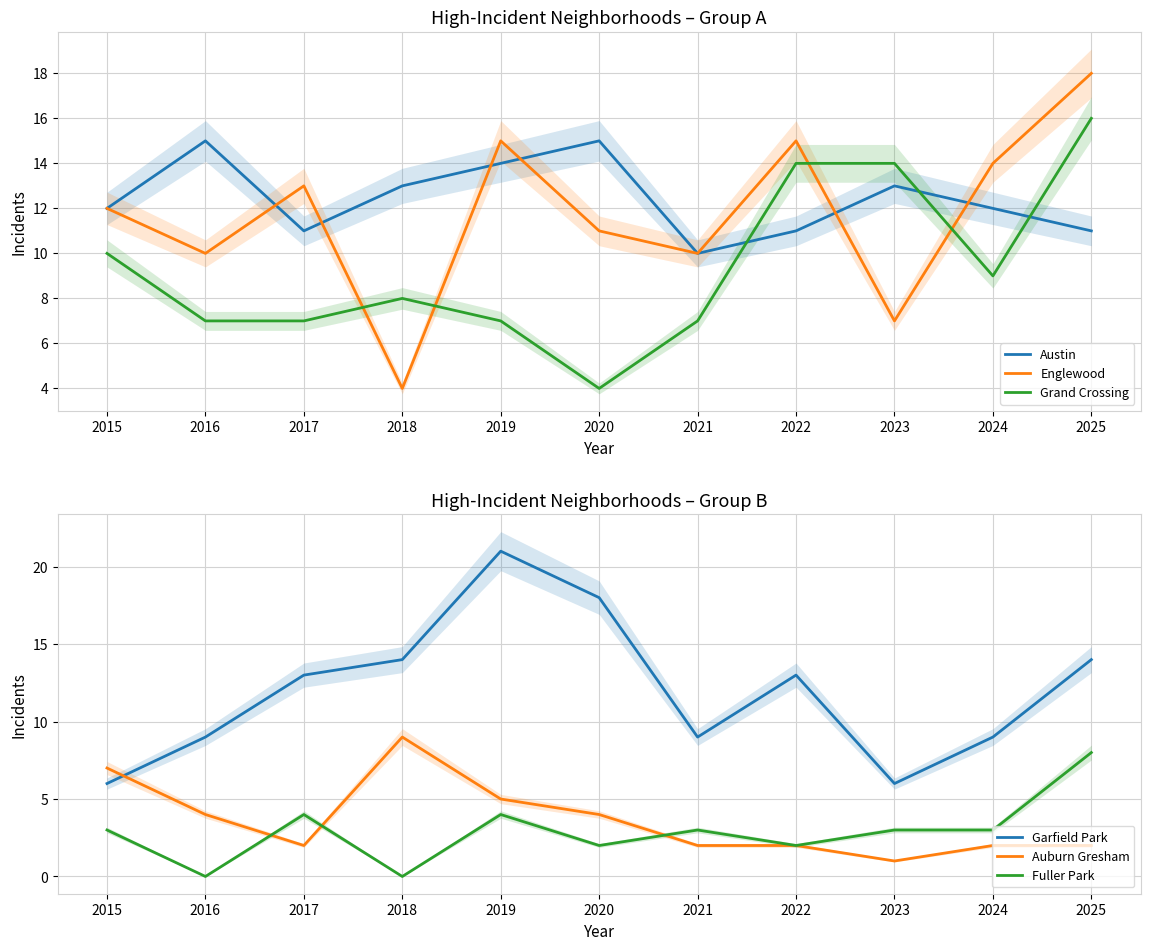

What is the value of the Auburn Gresham point at the 3rd from the left?

2